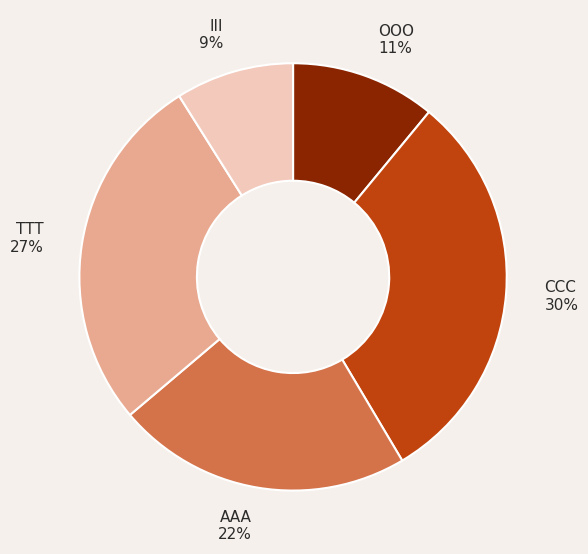

To the nearest percent, what portion does OOO represent?

11%